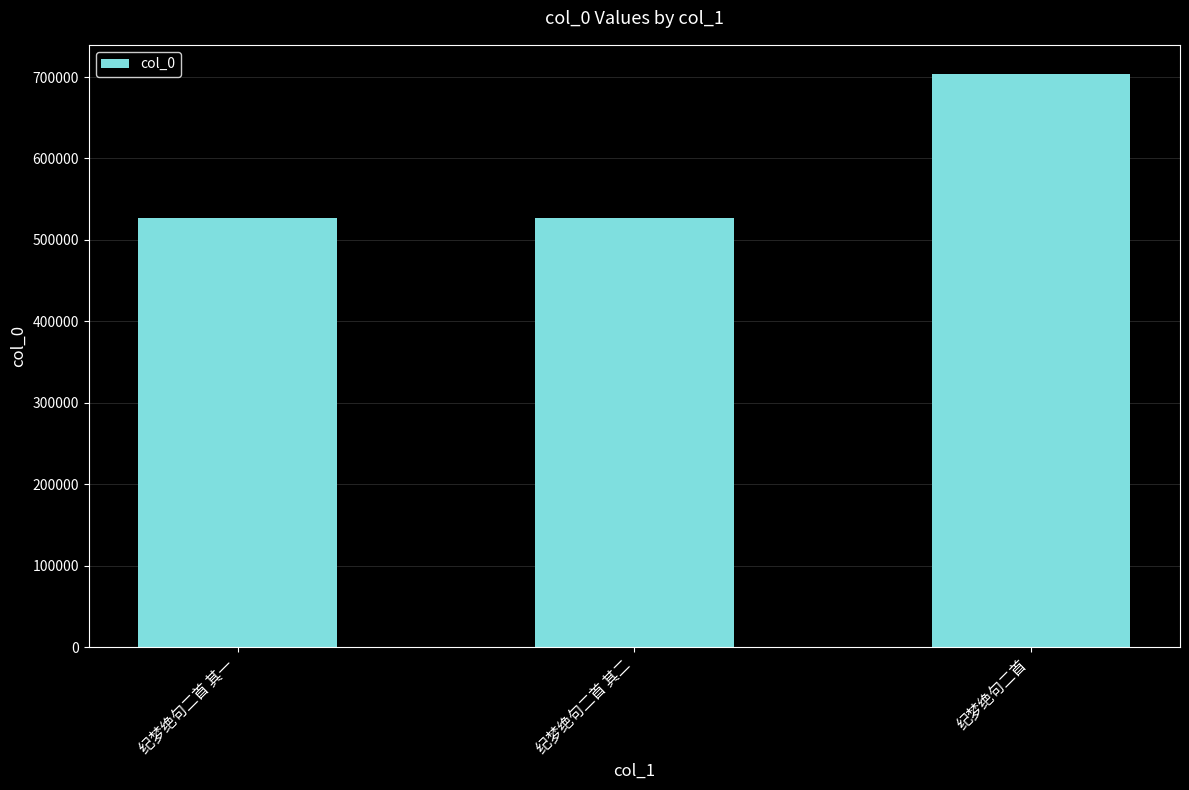

What is the sum of the values at 纪梦绝句二首 and 纪梦绝句二首 其二?

1231463